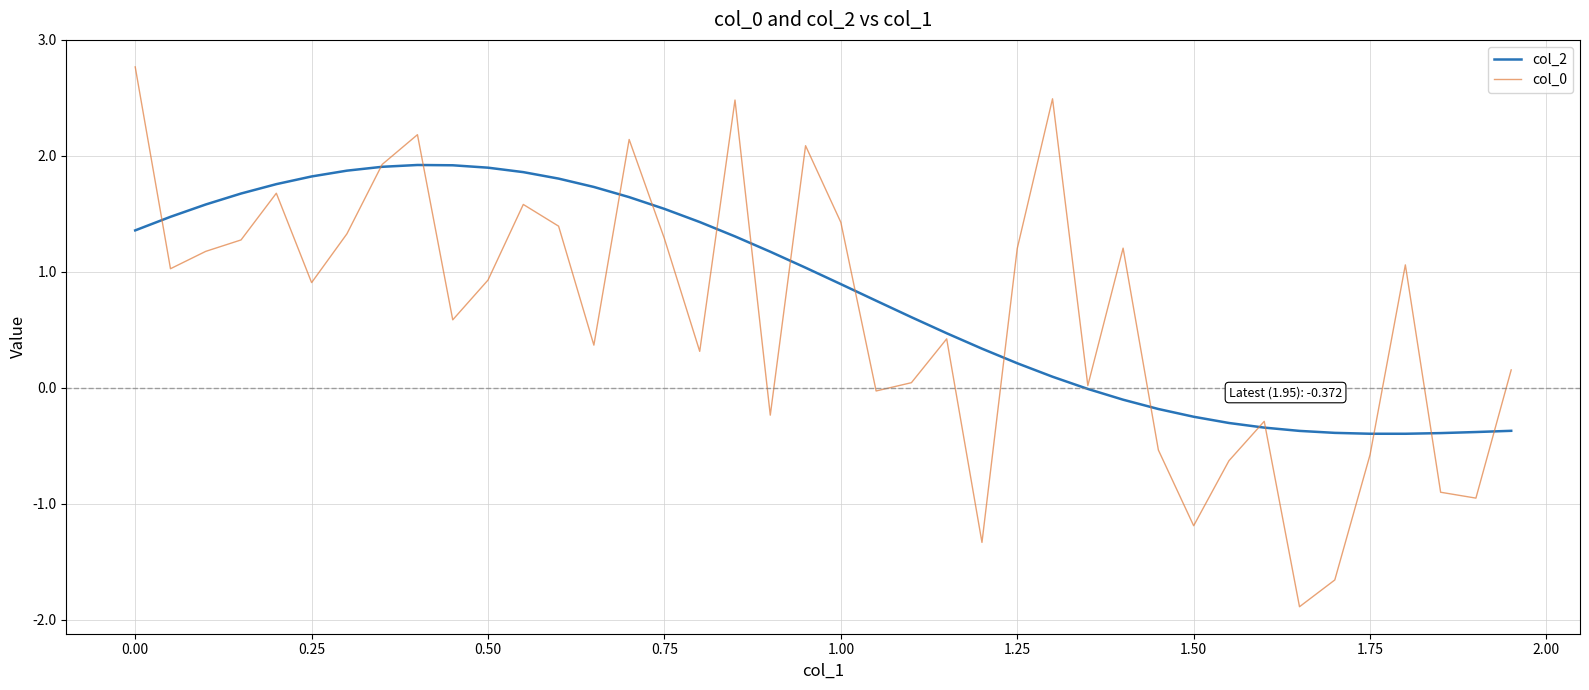

What is the maximum value for col_0?

2.8